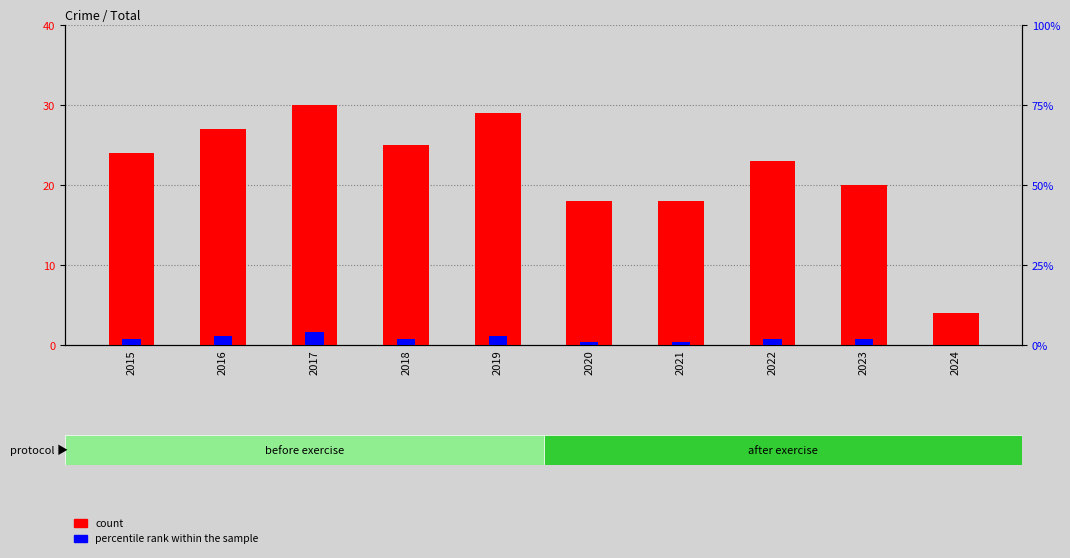

Reading left to right, transcribe all the data shown in this chart.

count: 24	27	30	25	29	18	18	23	20	4
percentile rank within the sample: 2	3	4	2	3	1	1	2	2	0